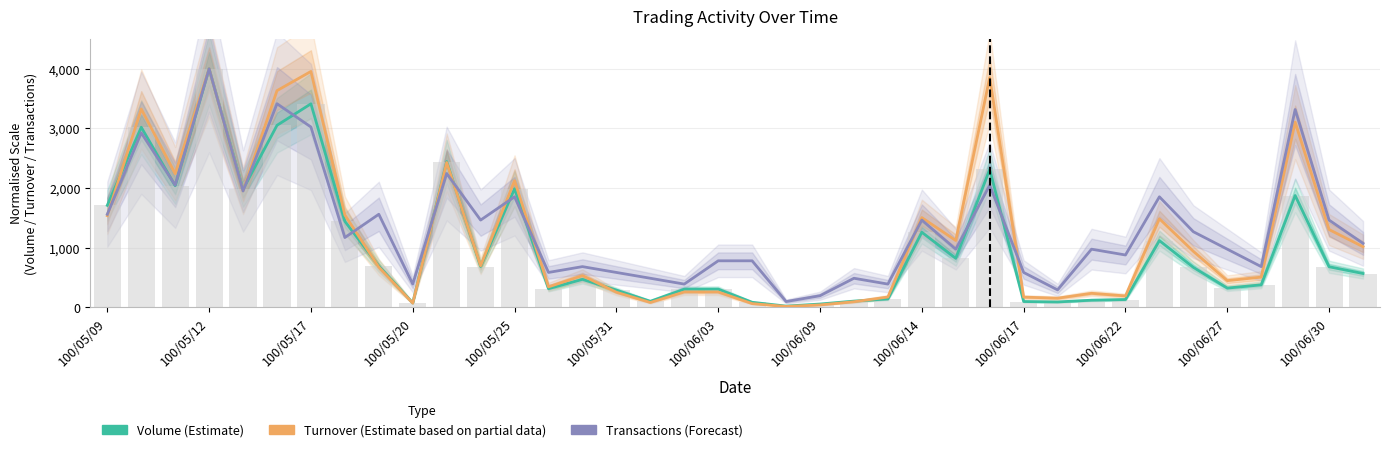

True or false: Transactions (Forecast) has a value of 585.4 at 100/06/17.

True